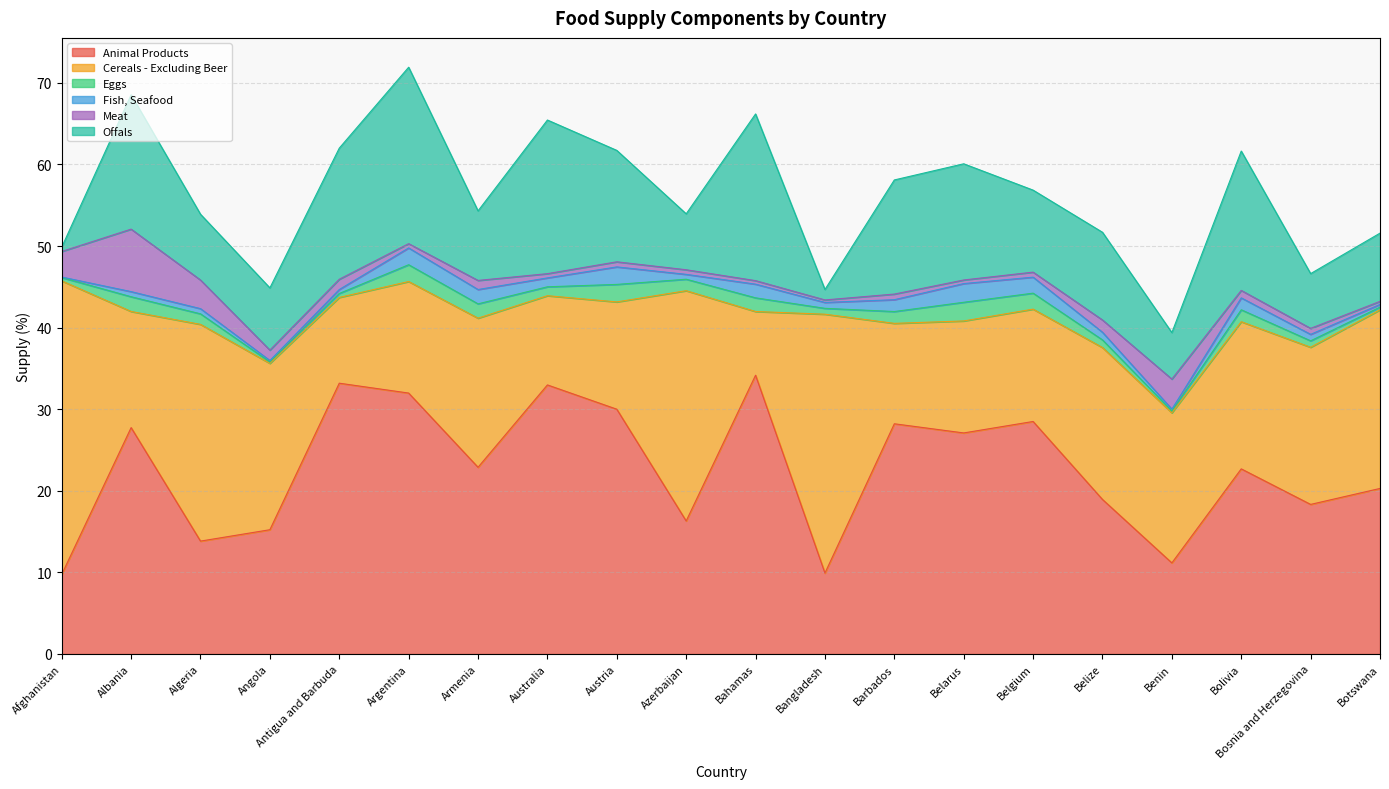

What are all the series names shown in the legend?

Animal Products, Cereals - Excluding Beer, Eggs, Fish, Seafood, Meat, Offals